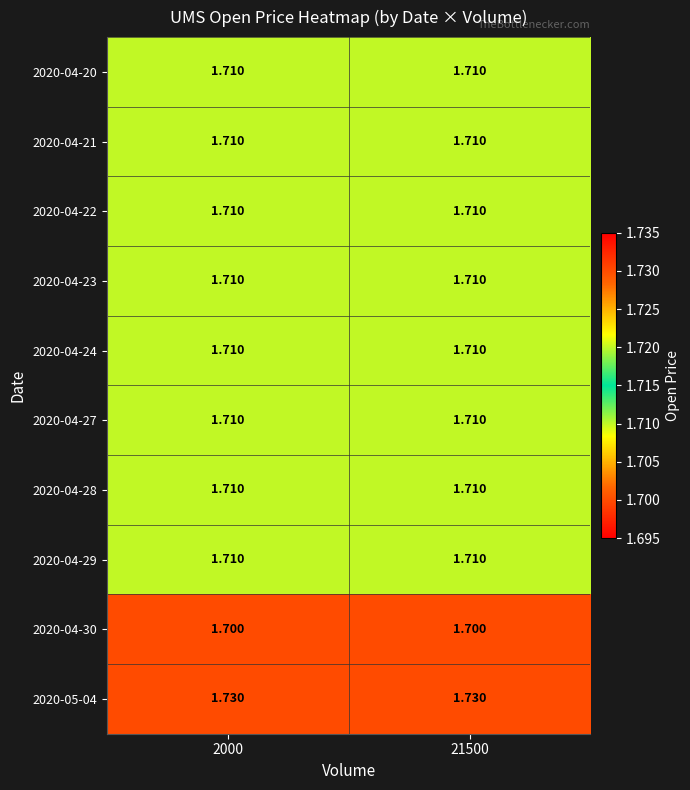

Which series has the largest total across all categories?

2020-05-04